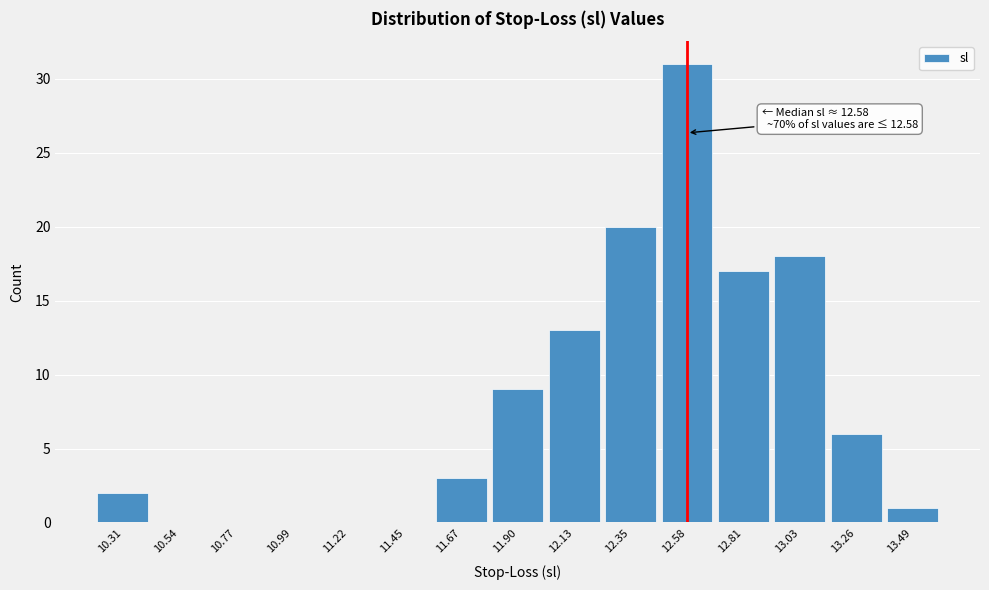

Which range on the x-axis has the tallest bar?

12.45 to 12.70